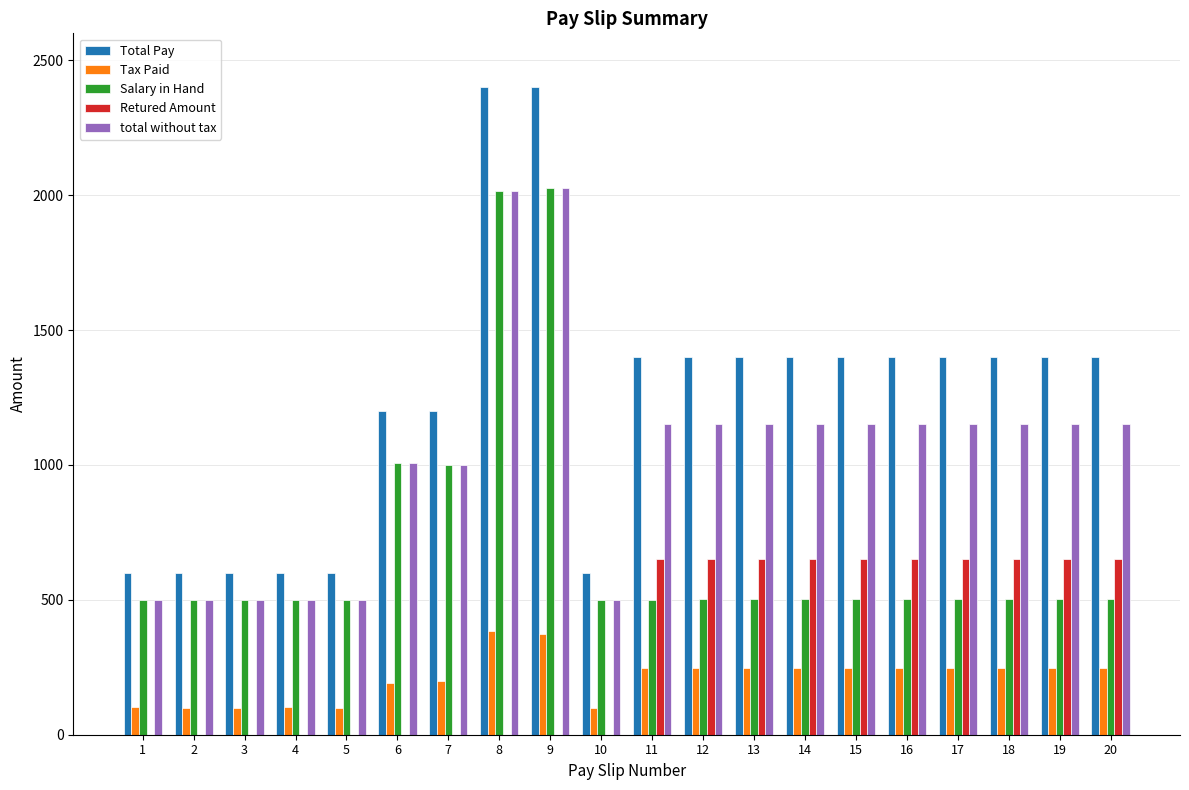

Is the value of Tax Paid at 7 greater than the value of total without tax at 2?

No